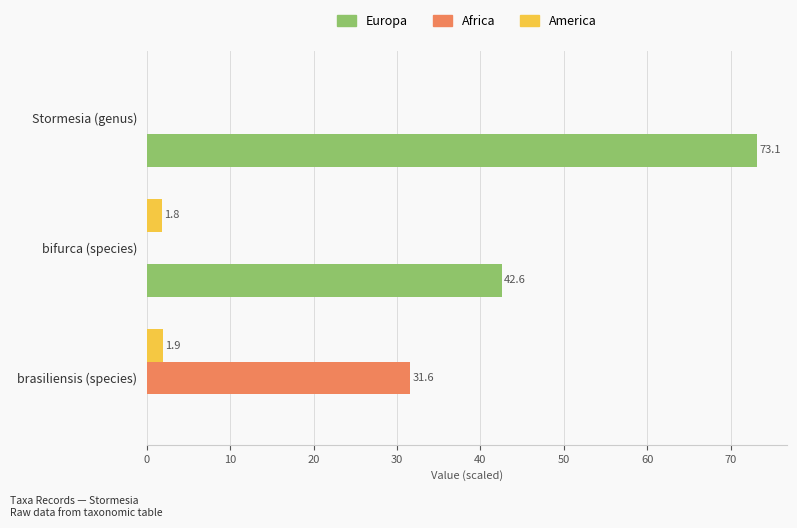

The value of Europa at bifurca (species) is 28.5. True or false?

False